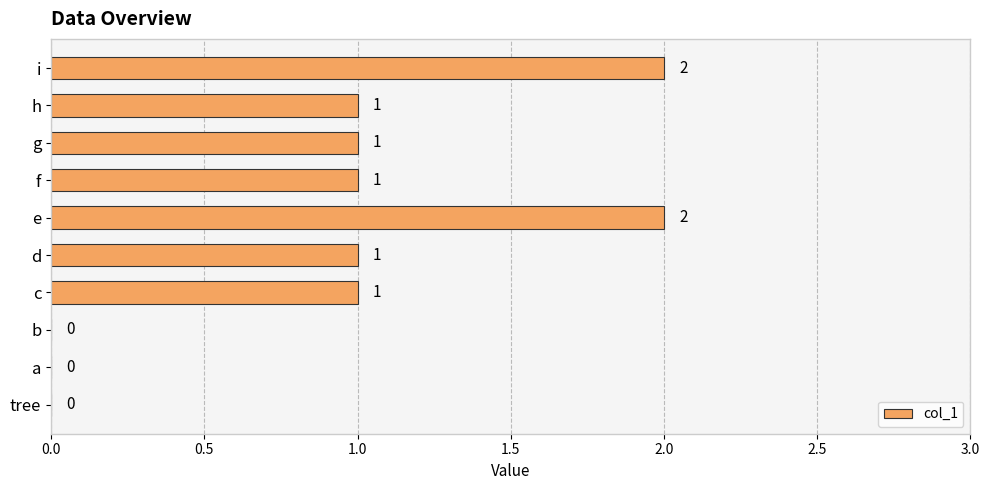

Reading bottom to top, list all the values displayed in this chart.

tree=0	a=0	b=0	c=1	d=1	e=2	f=1	g=1	h=1	i=2